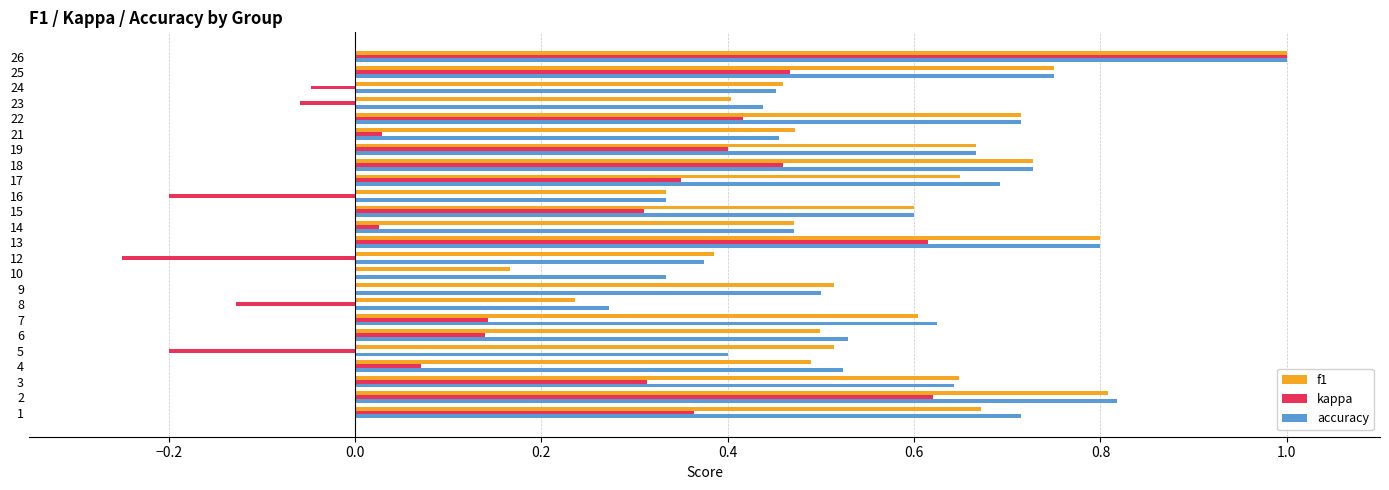

What is the total value across all series at 6?

1.2